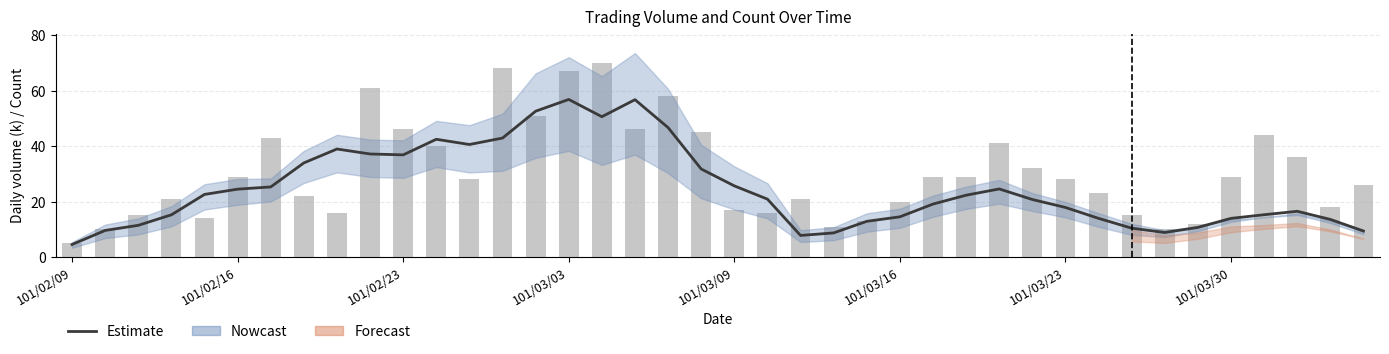

What is the lowest value of the Estimate series?

4.5